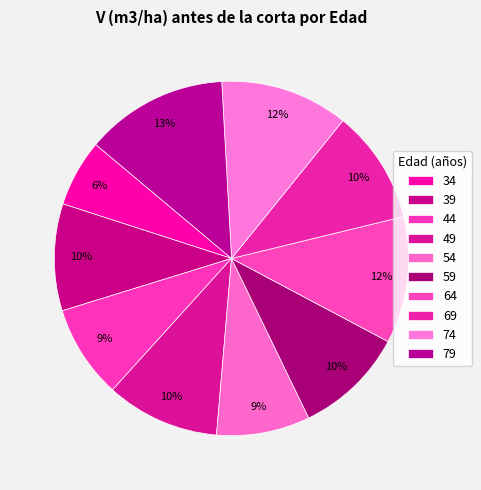

How many slices are in this pie chart?

10